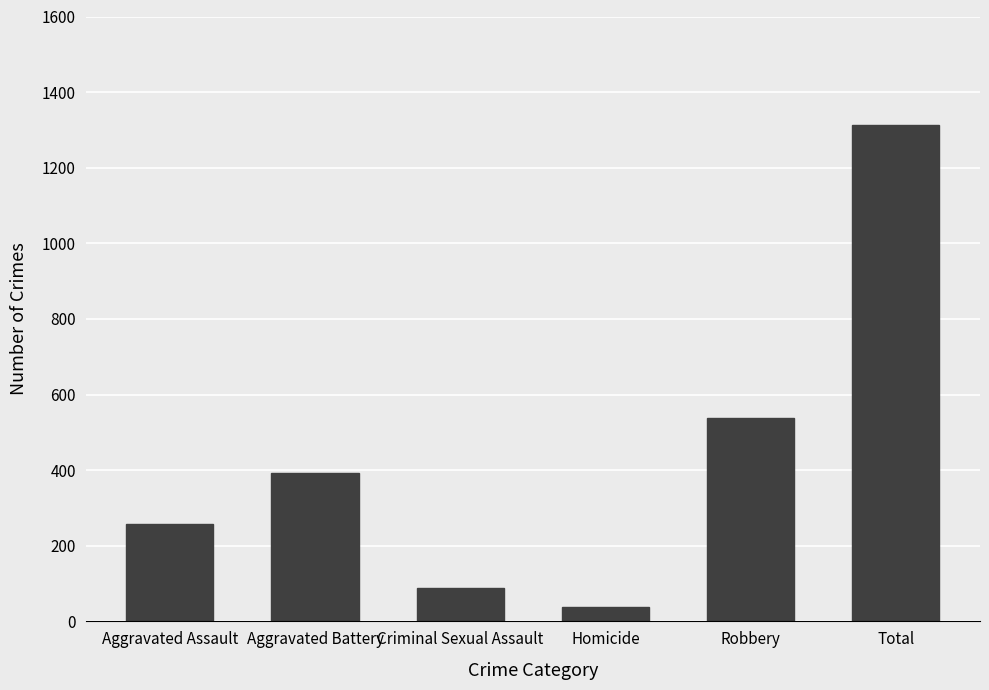

Are the bars grouped side by side (vs. stacked)?

No